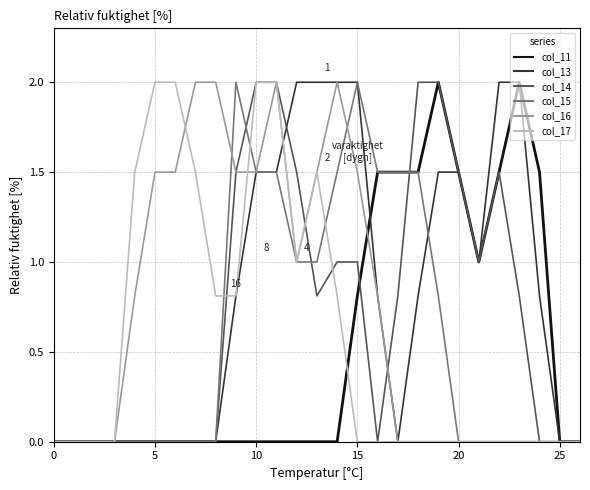

What is the maximum value shown in the chart?

2.0